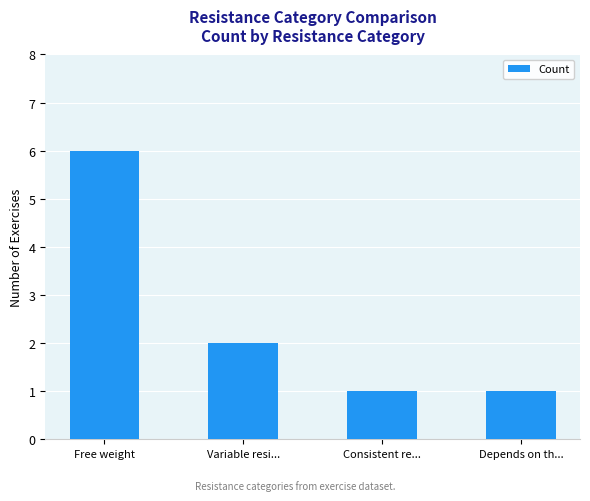

What is the value of the 1st bar from the left?

6